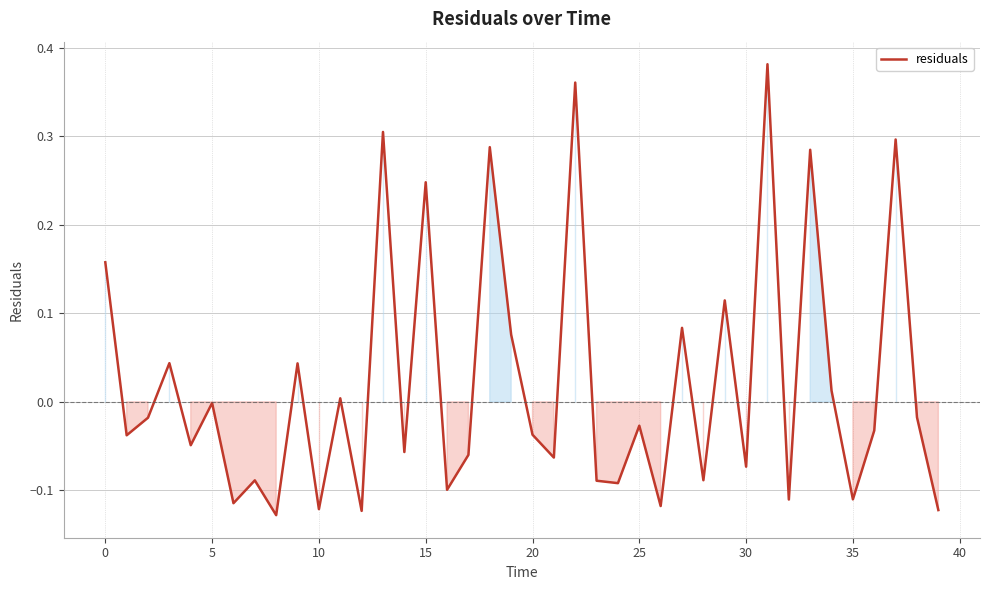

What is the difference between the maximum and minimum values?

0.5